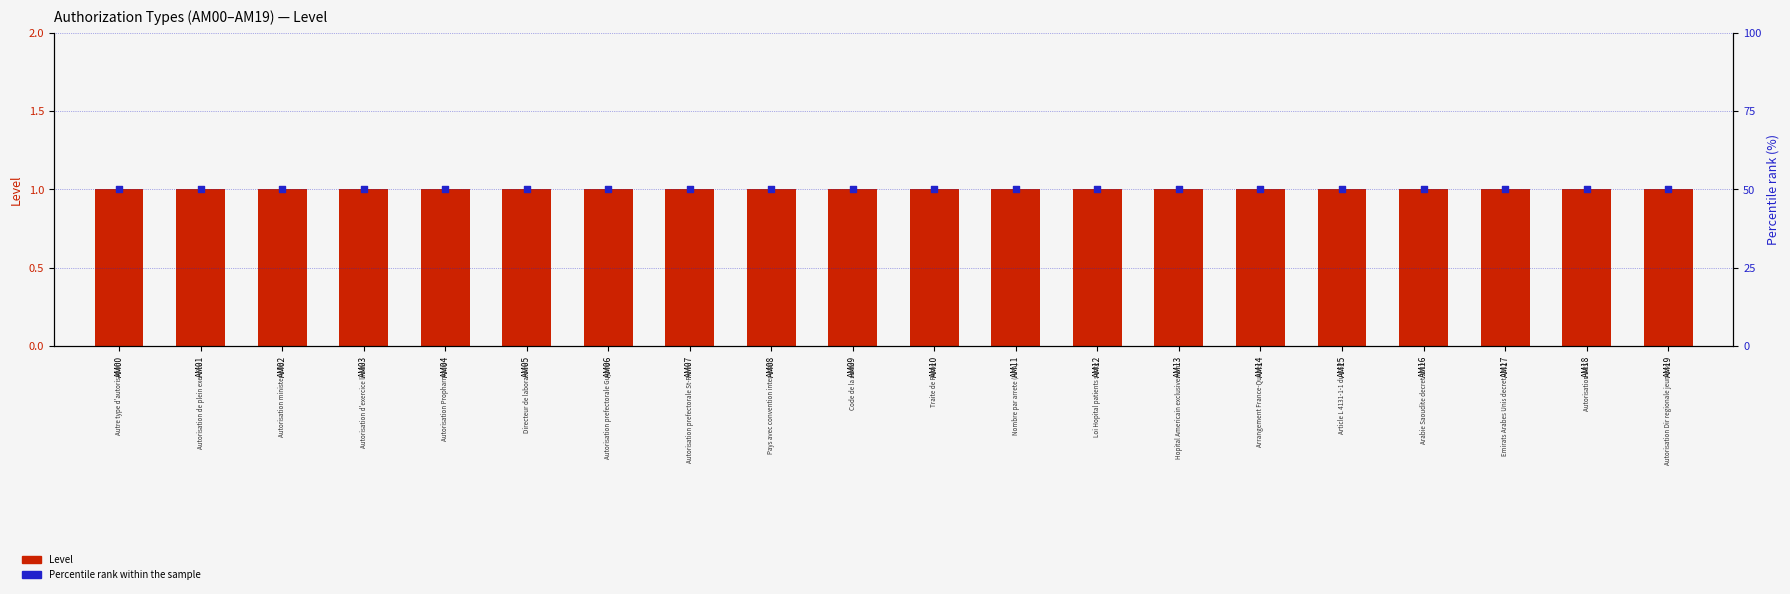

Which series has the largest Y range (max minus min)?

Level